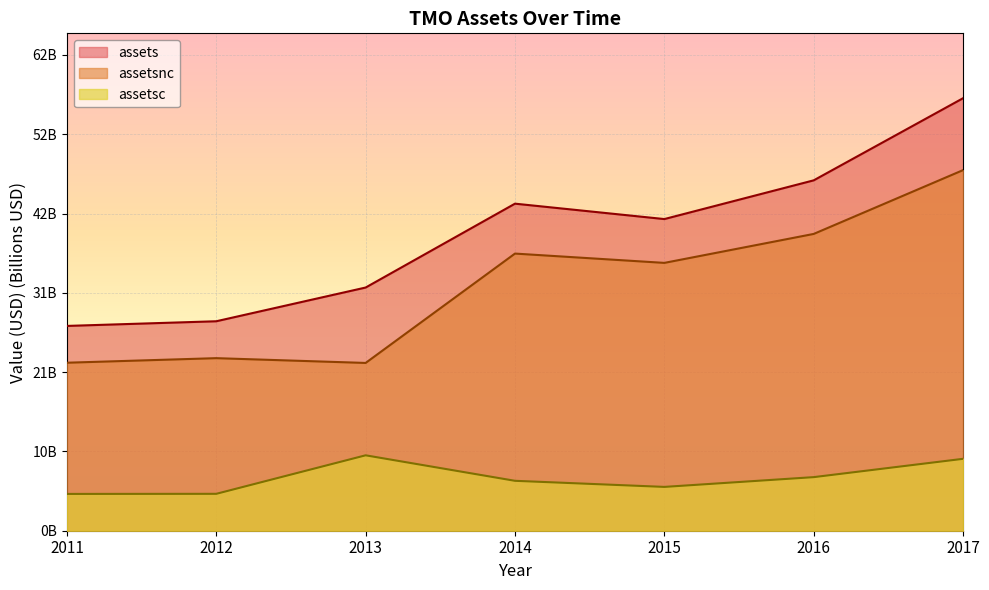

How many data points in assetsnc are less than 35?

3